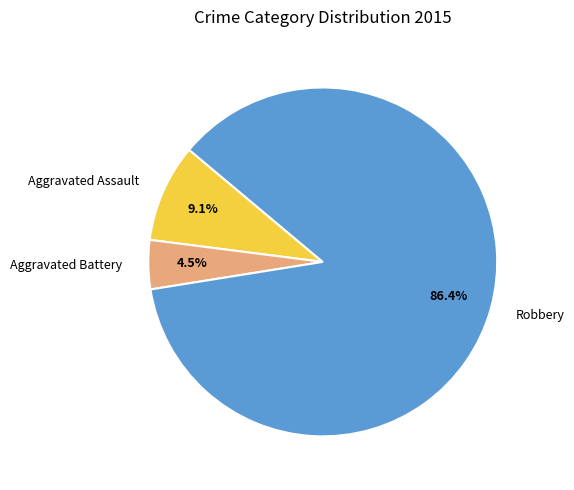

Does Aggravated Battery represent more than half of the total?

No